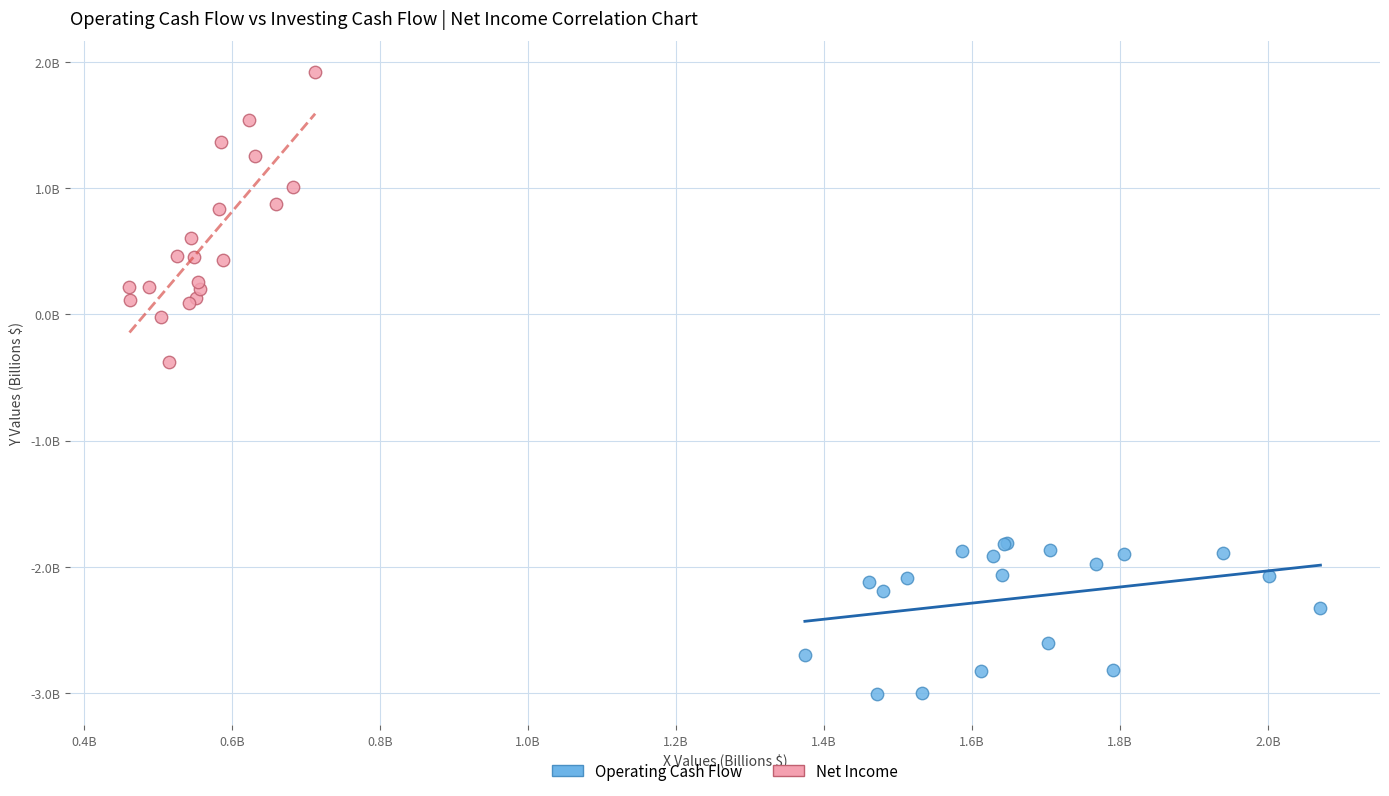

Which series contains the highest Y value?

Net Income